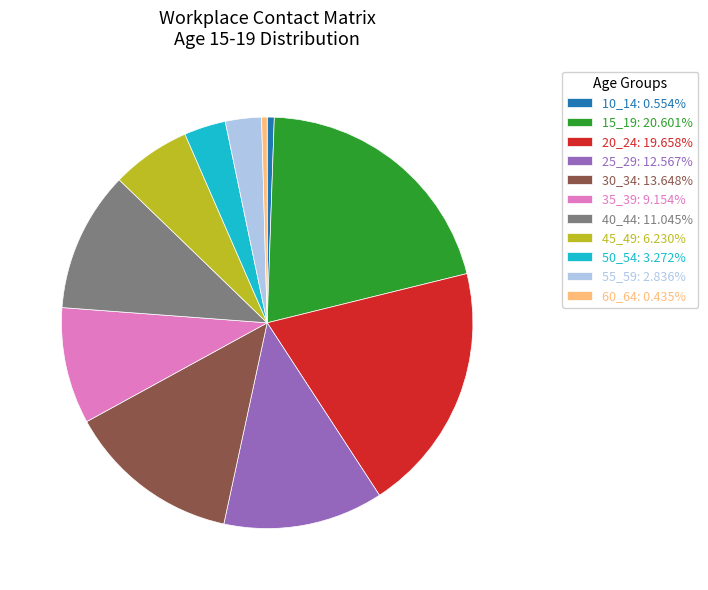

Combined, do 55_59: 2.836% and 15_19: 20.601% account for over 50%?

No